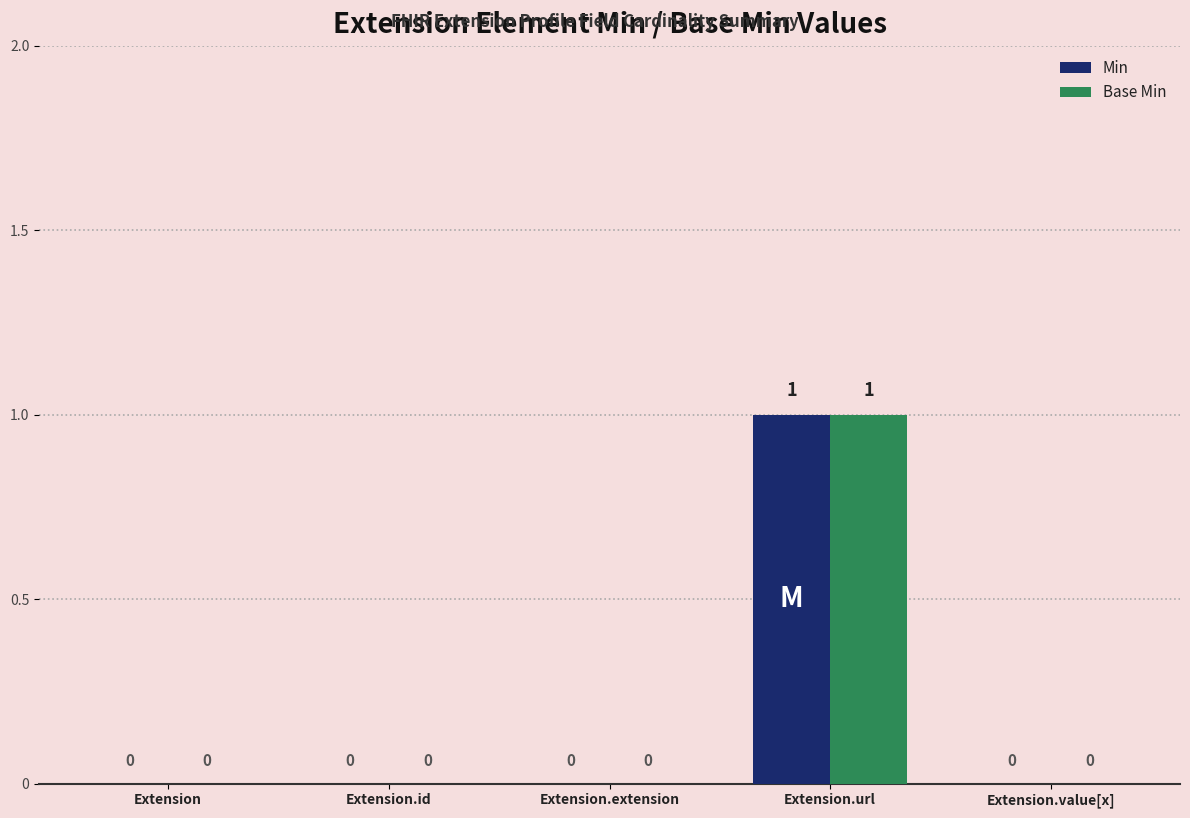

Which label corresponds to the largest value in the chart?

Extension.url